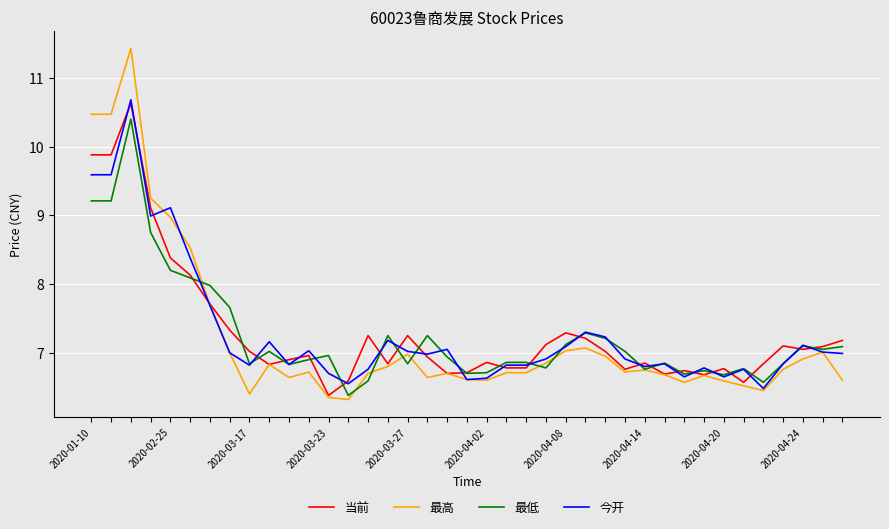

What is the maximum value for 当前?

10.6